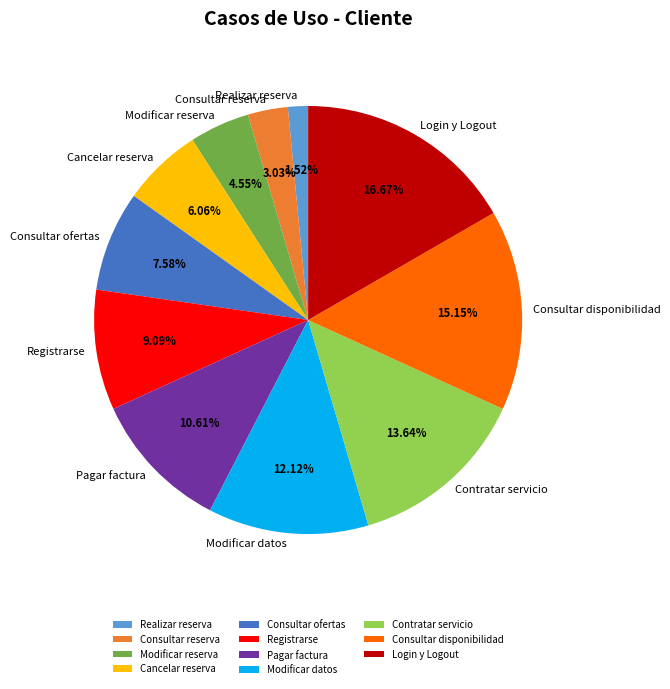

Count the number of slices in the pie.

11